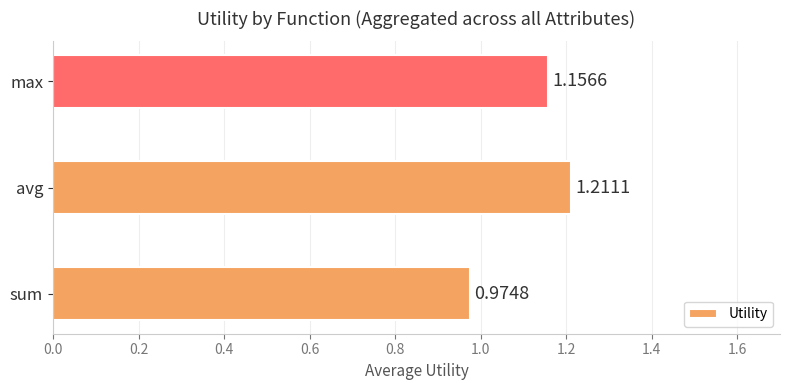

List the labels in order of value, smallest first.

sum, max, avg